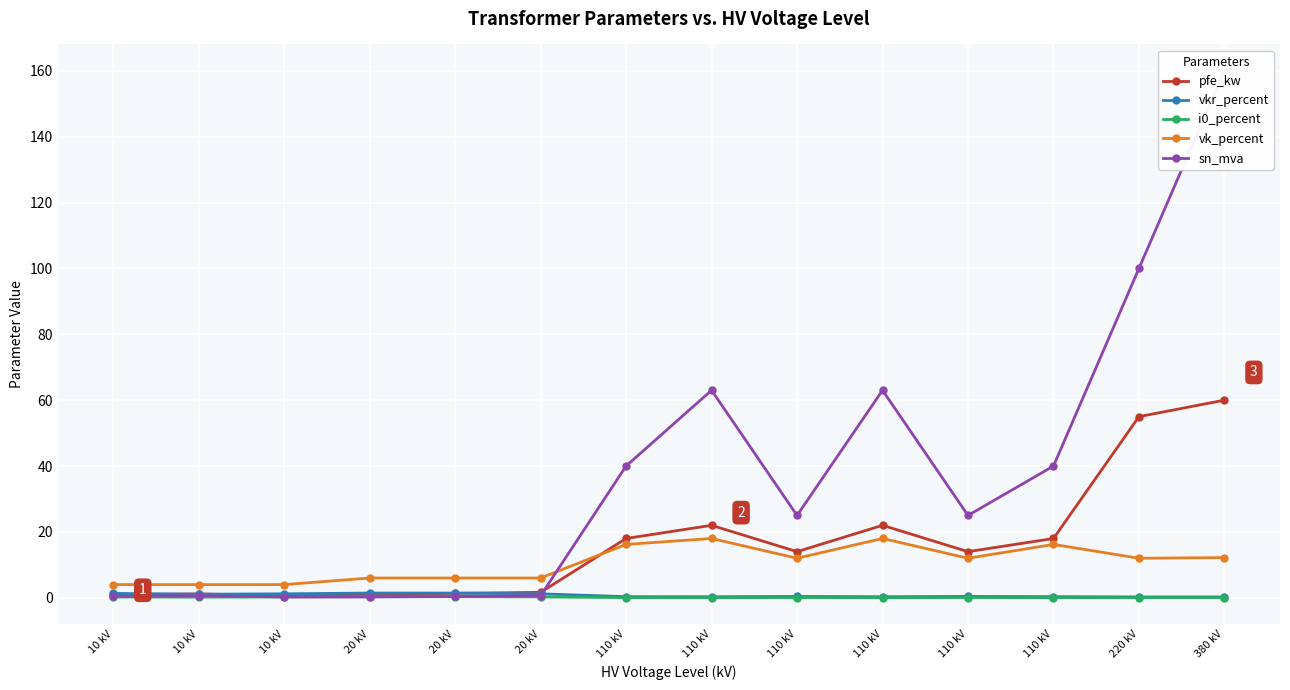

Reading left to right, transcribe all the data shown in this chart.

pfe_kw: 0.9	1.2	0.6	0.8	1.4	1.6	18.0	22.0	14.0	22.0	14.0	18.0	55.0	60.0
vkr_percent: 1.3	1.1	1.2	1.4	1.4	1.2	0.3	0.3	0.4	0.3	0.4	0.3	0.3	0.2
i0_percent: 0.2	0.2	0.2	0.3	0.3	0.3	0.1	0.0	0.1	0.0	0.1	0.1	0.1	0.1
vk_percent: 4.0	4.0	4.0	6.0	6.0	6.0	16.2	18.0	12.0	18.0	12.0	16.2	12.0	12.2
sn_mva: 0.4	0.6	0.2	0.2	0.4	0.6	40.0	63.0	25.0	63.0	25.0	40.0	100.0	160.0